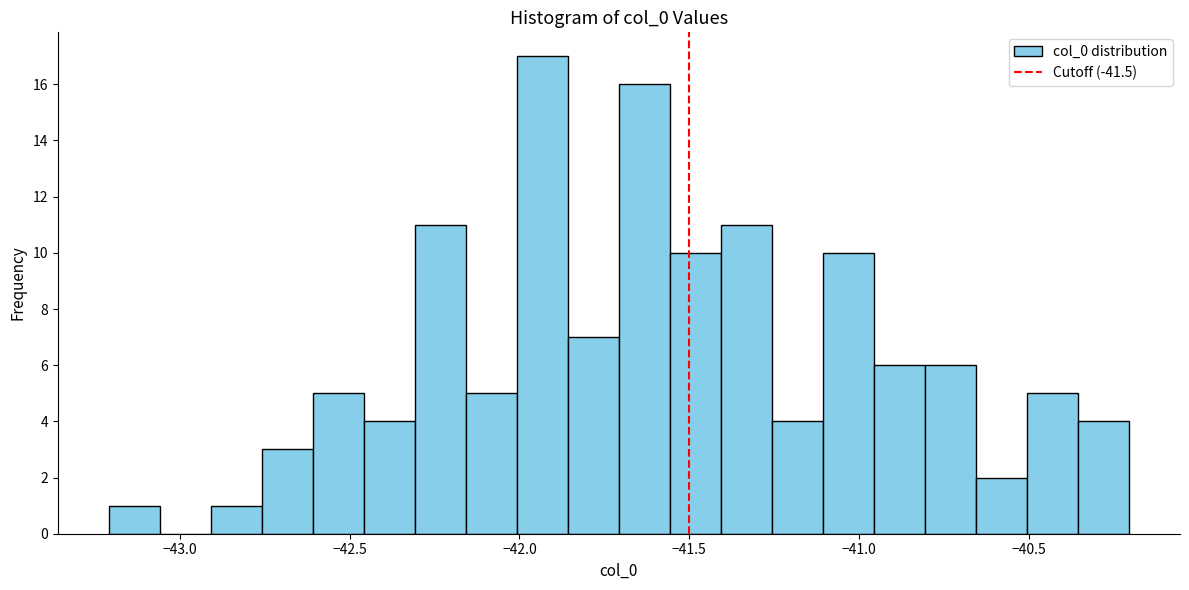

Around what value on the x-axis is the tallest bar? Give the approximate position of its centre, as read against the axis.

-41.95